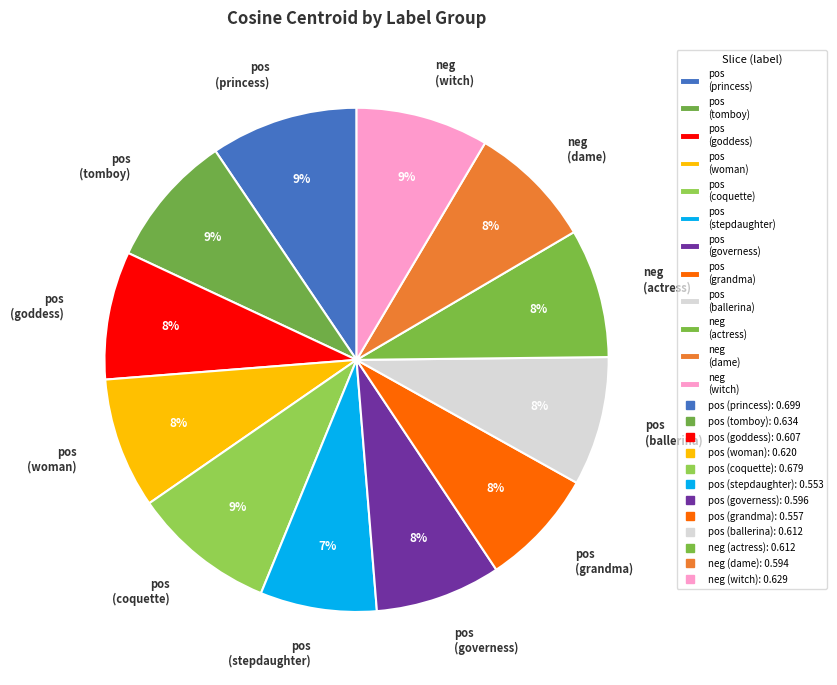

Is there any slice that represents more than half of the pie?

No